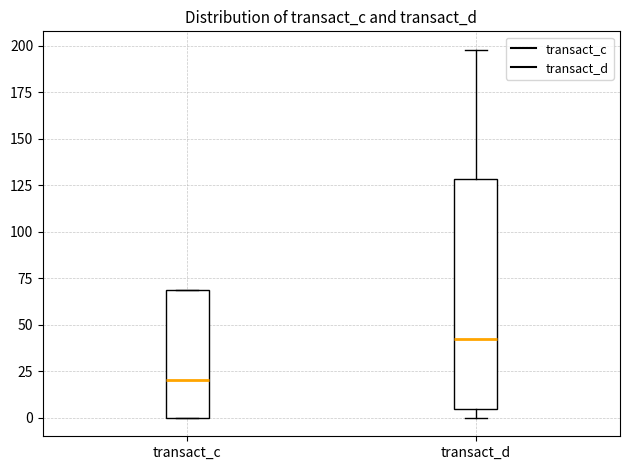

Reading left to right, transcribe this box plot: for each box, give where its median line is, the range the box spans, and where its two whiskers end, as read against the y-axis. The values are not printed on the chart, so give them approximately, as read against the axis.

transact_c: median 20, box 0 to 70, whiskers 0 to 70
transact_d: median 45, box 5 to 130, whiskers 0 to 200